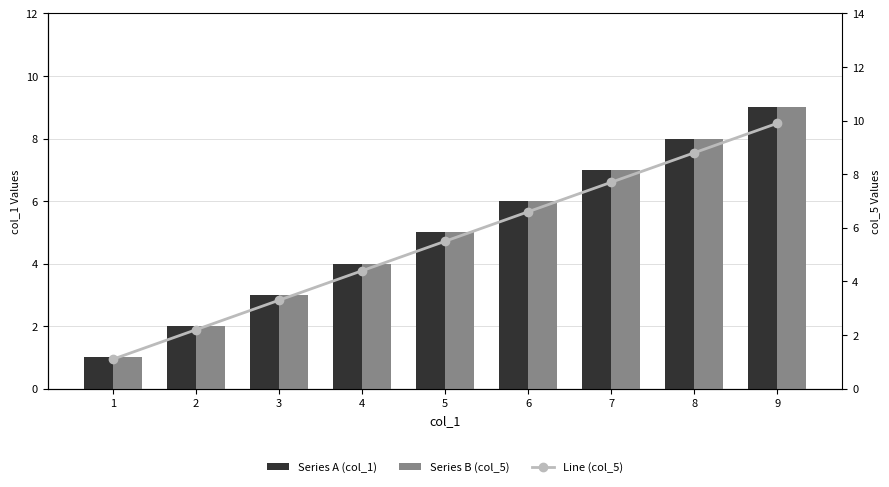

Where does the Series B (col_5) series first go above 5?

6